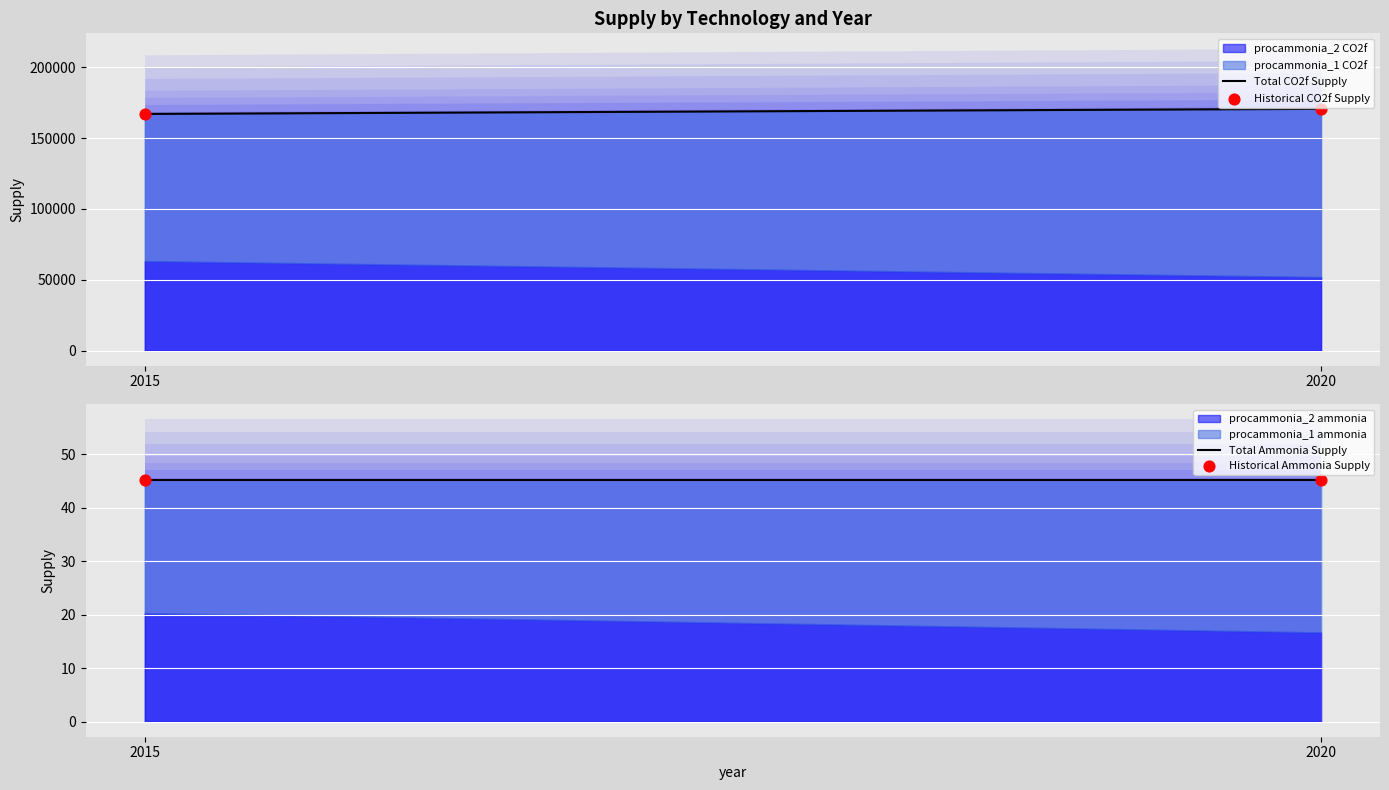

Which series has the largest total across all categories?

Total CO2f Supply